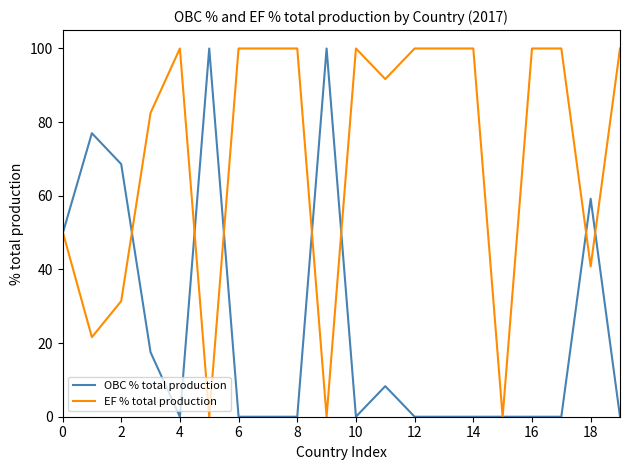

What is the greatest value displayed?

100.0